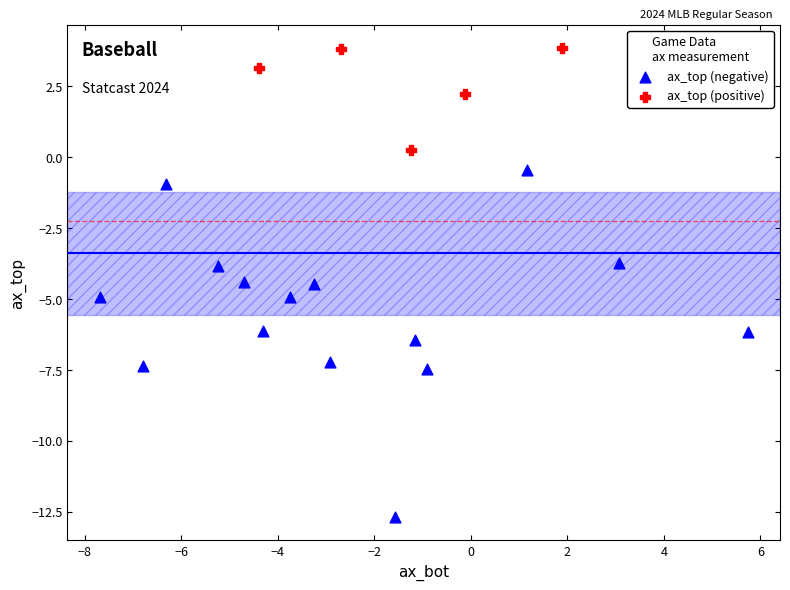

Which series has the widest spread of Y values?

ax_top (negative)